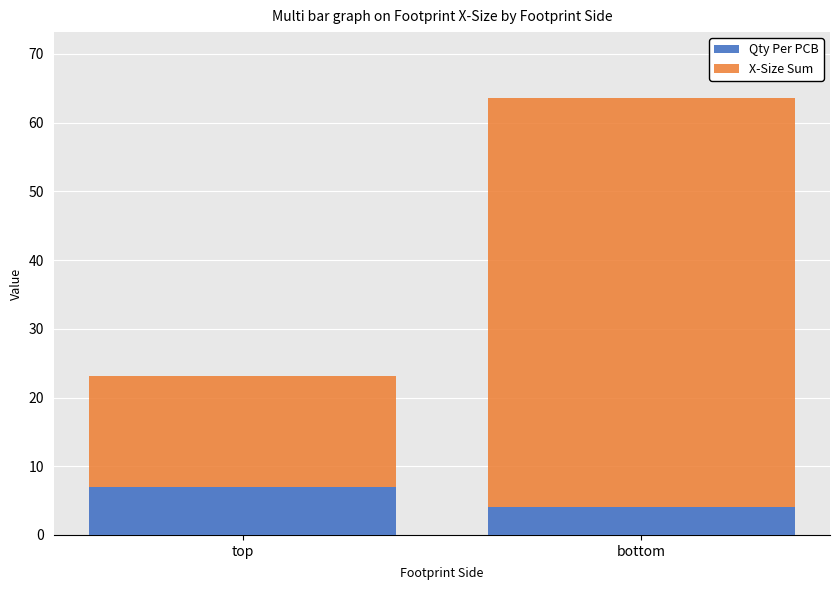

What is the average value of the Qty Per PCB series?

5.5